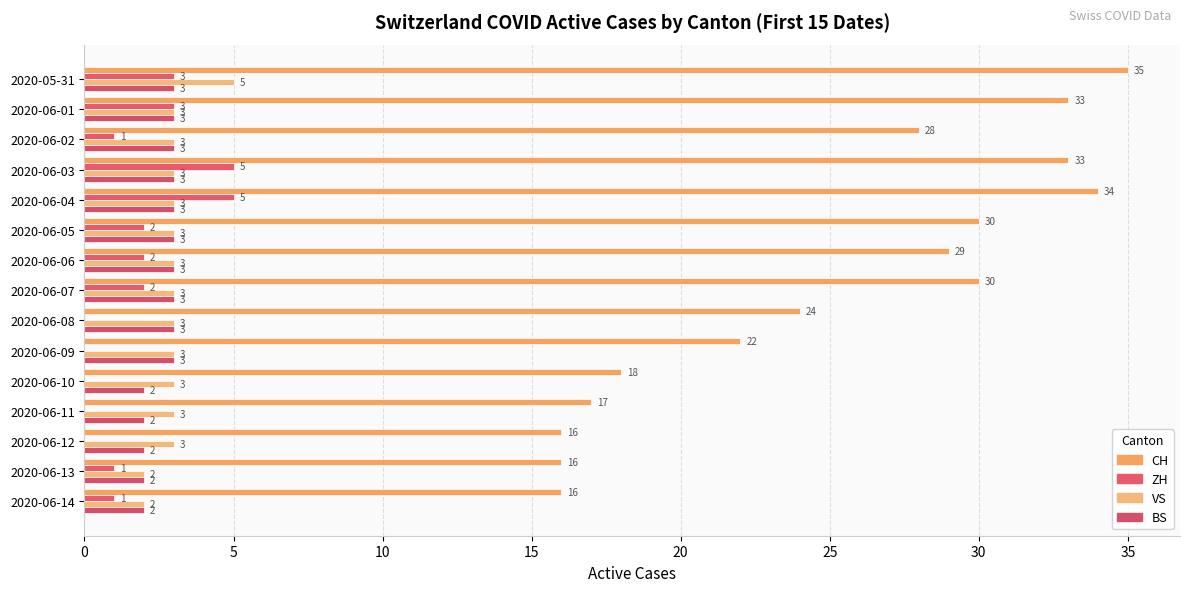

List the series in order of their peak value, highest first.

CH, ZH, VS, BS